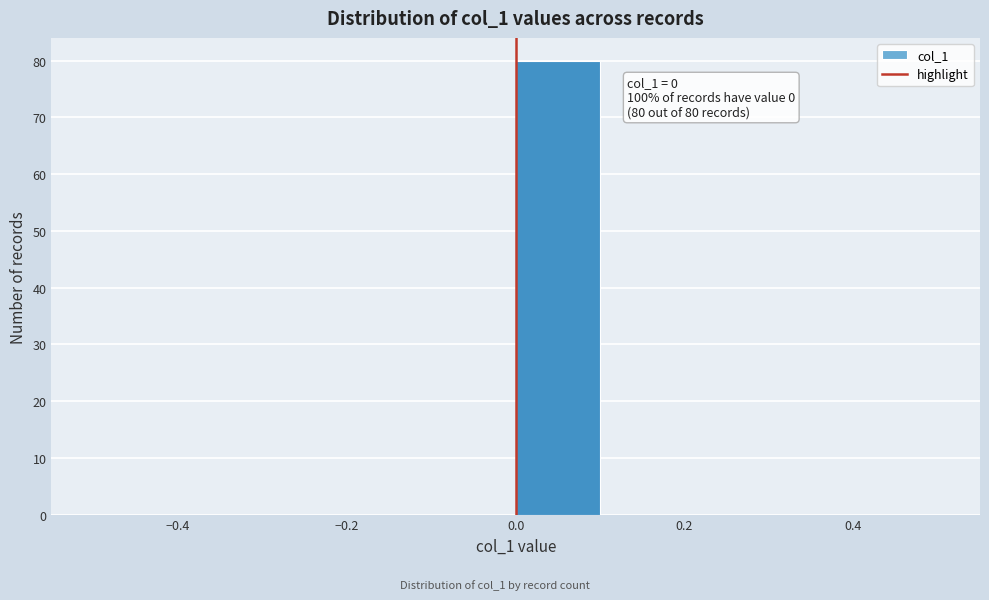

Over which range of the x-axis is the bar tallest?

0.0 to 0.1